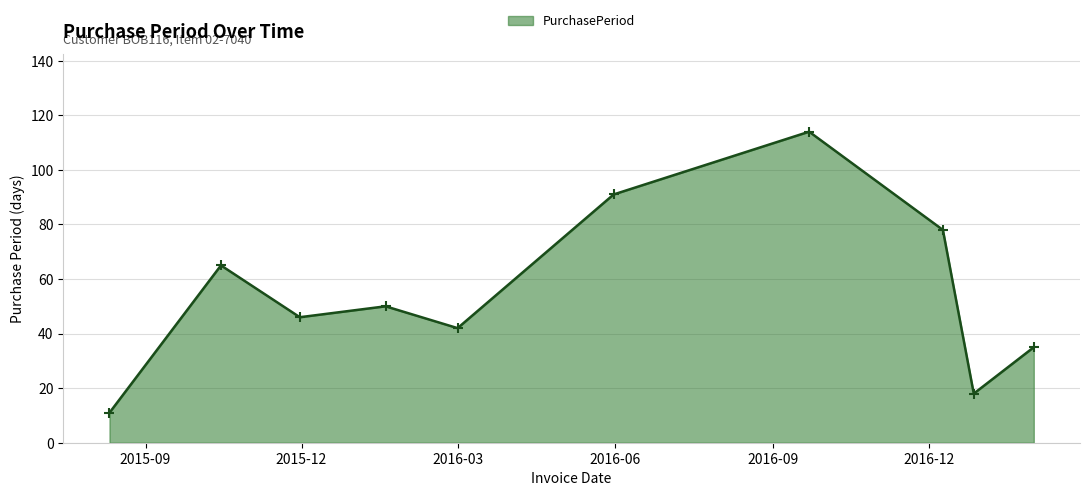

What is the value of the 7th point from the left?

114